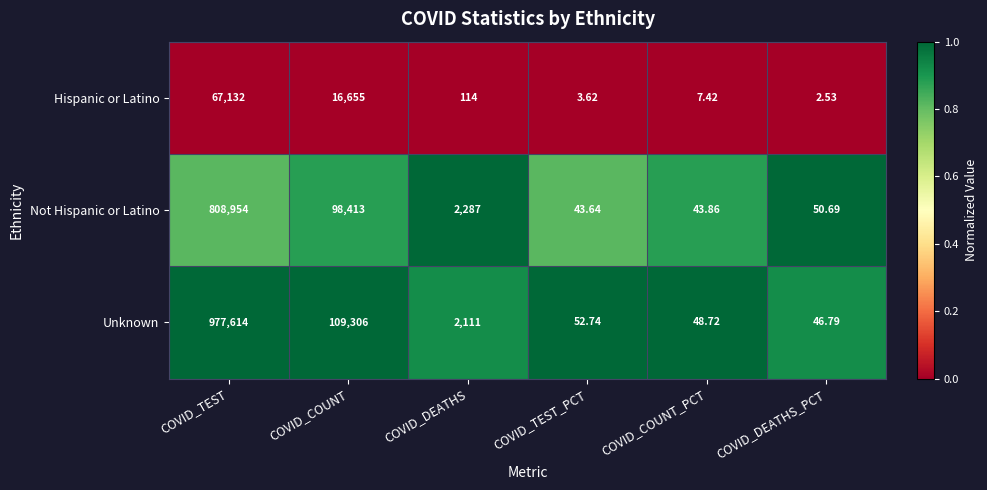

List the series in order of their overall mean, lowest first.

Hispanic or Latino, Not Hispanic or Latino, Unknown